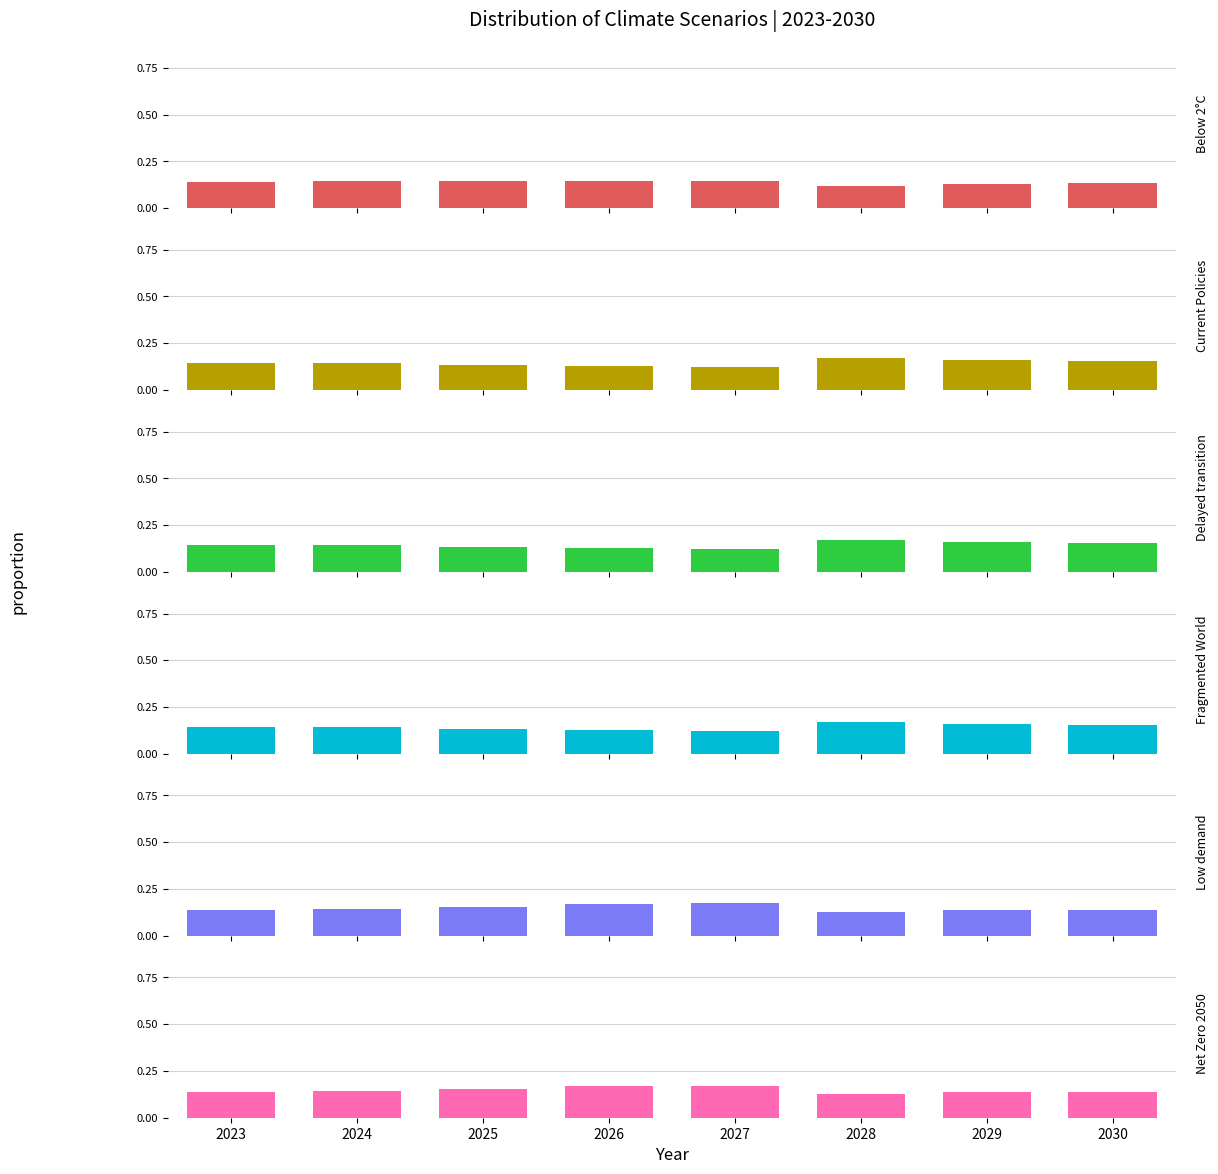

What is the minimum value for Fragmented World?

0.1